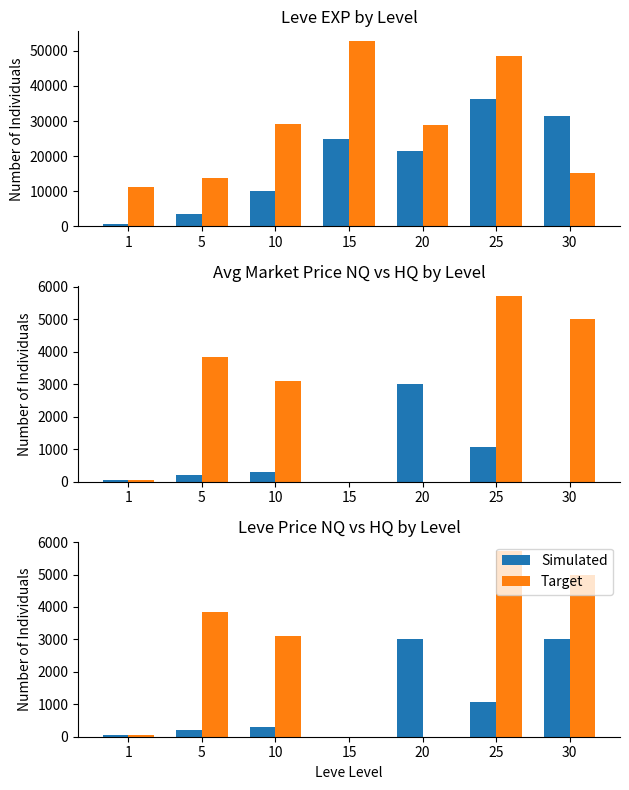

How many data points does each series have?

7